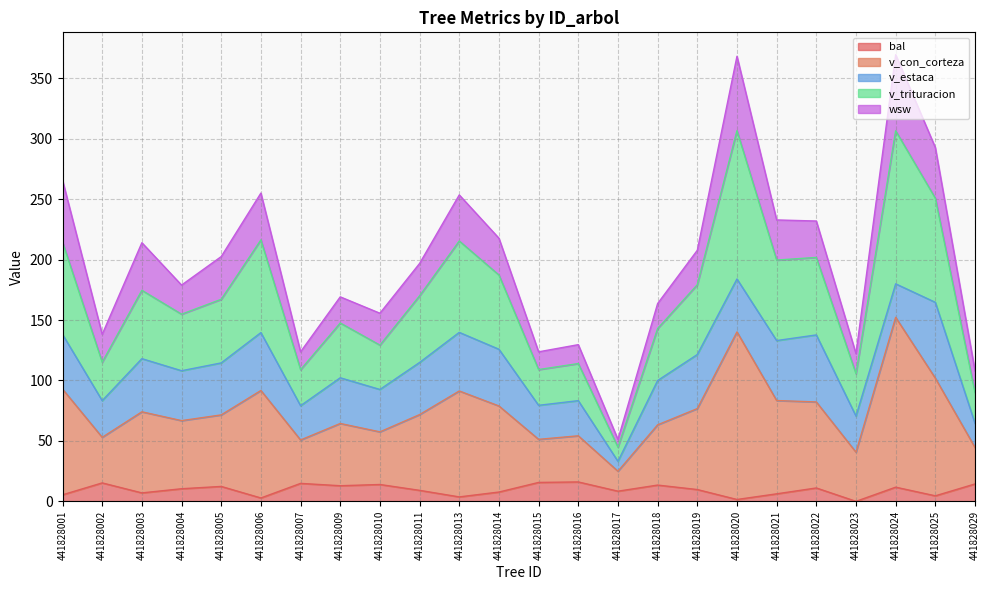

Does the chart display data point markers on the line(s)?

No